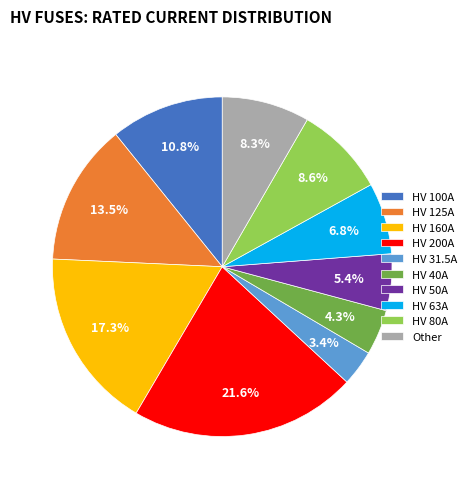

Does HV 31.5A account for over 50% of the chart?

No